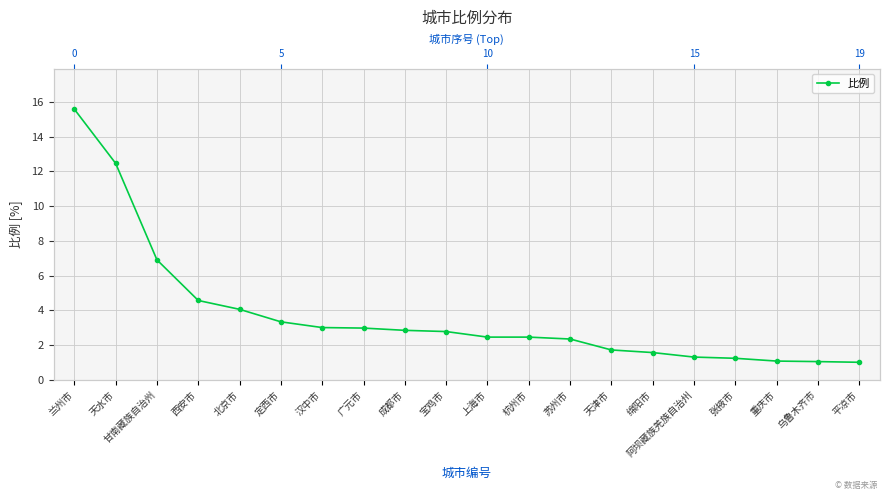

At which label does the data first exceed 2?

兰州市